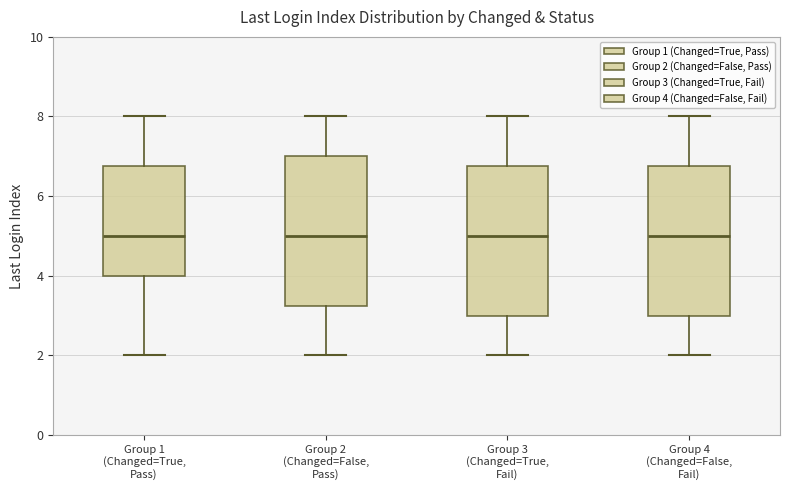

Reading left to right, read every box against the y-axis: the position of its median line, the range the box covers, and the ends of its whiskers. The values are not printed on the chart, so give them approximately, as read against the axis.

Group 1 (Changed=True, Pass): median 5.0, box 4.0 to 6.8, whiskers 2.0 to 8.0
Group 2 (Changed=False, Pass): median 5.0, box 3.2 to 7.0, whiskers 2.0 to 8.0
Group 3 (Changed=True, Fail): median 5.0, box 3.0 to 6.8, whiskers 2.0 to 8.0
Group 4 (Changed=False, Fail): median 5.0, box 3.0 to 6.8, whiskers 2.0 to 8.0